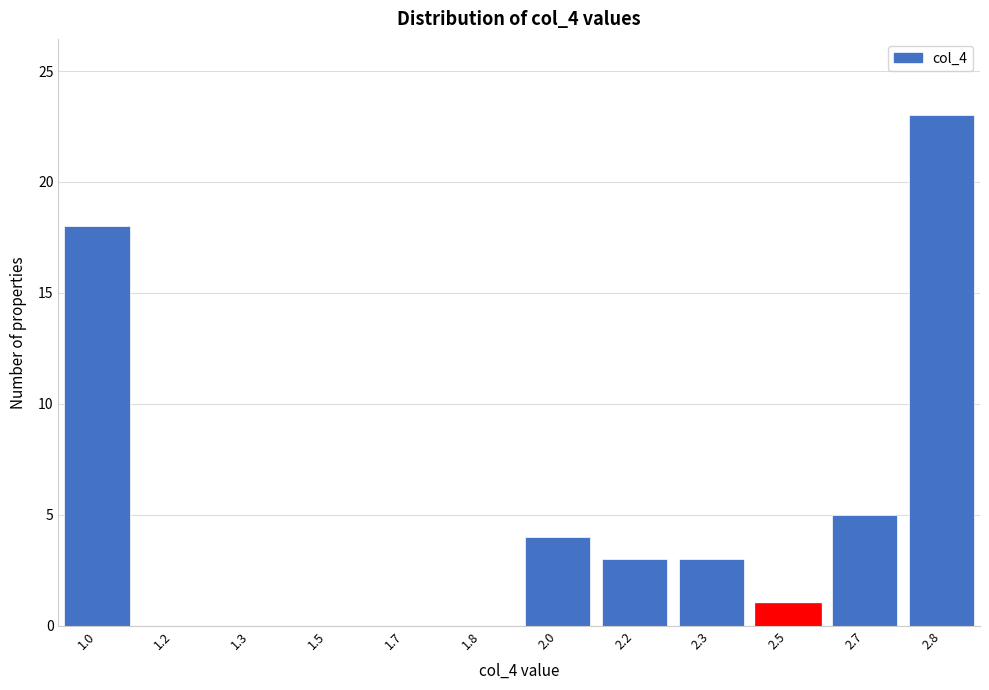

Reading left to right, what are all the values shown in this chart?

1.0=18	1.2=0	1.3=0	1.5=0	1.7=0	1.8=0	2.0=4	2.2=3	2.3=3	2.5=1	2.7=5	2.8=23